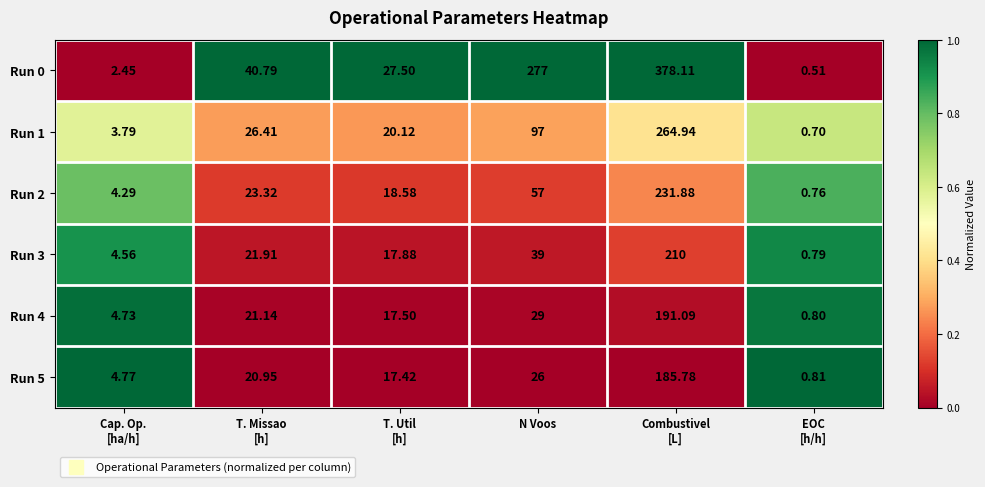

Which series has the largest total across all categories?

Run 0